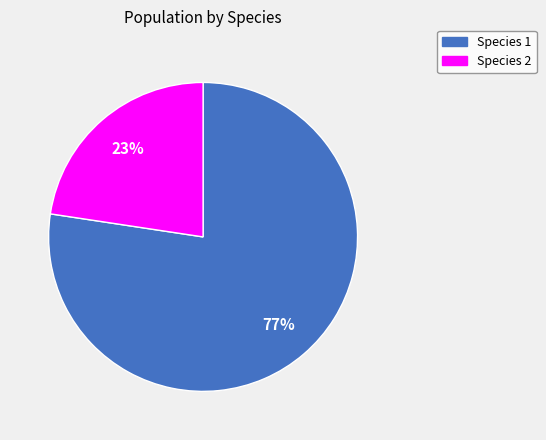

Rank the categories by value from highest to lowest.

Species 1, Species 2